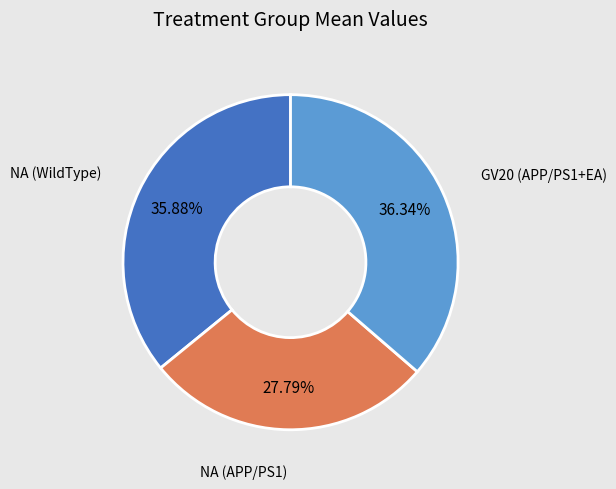

Does any single category account for the majority?

No